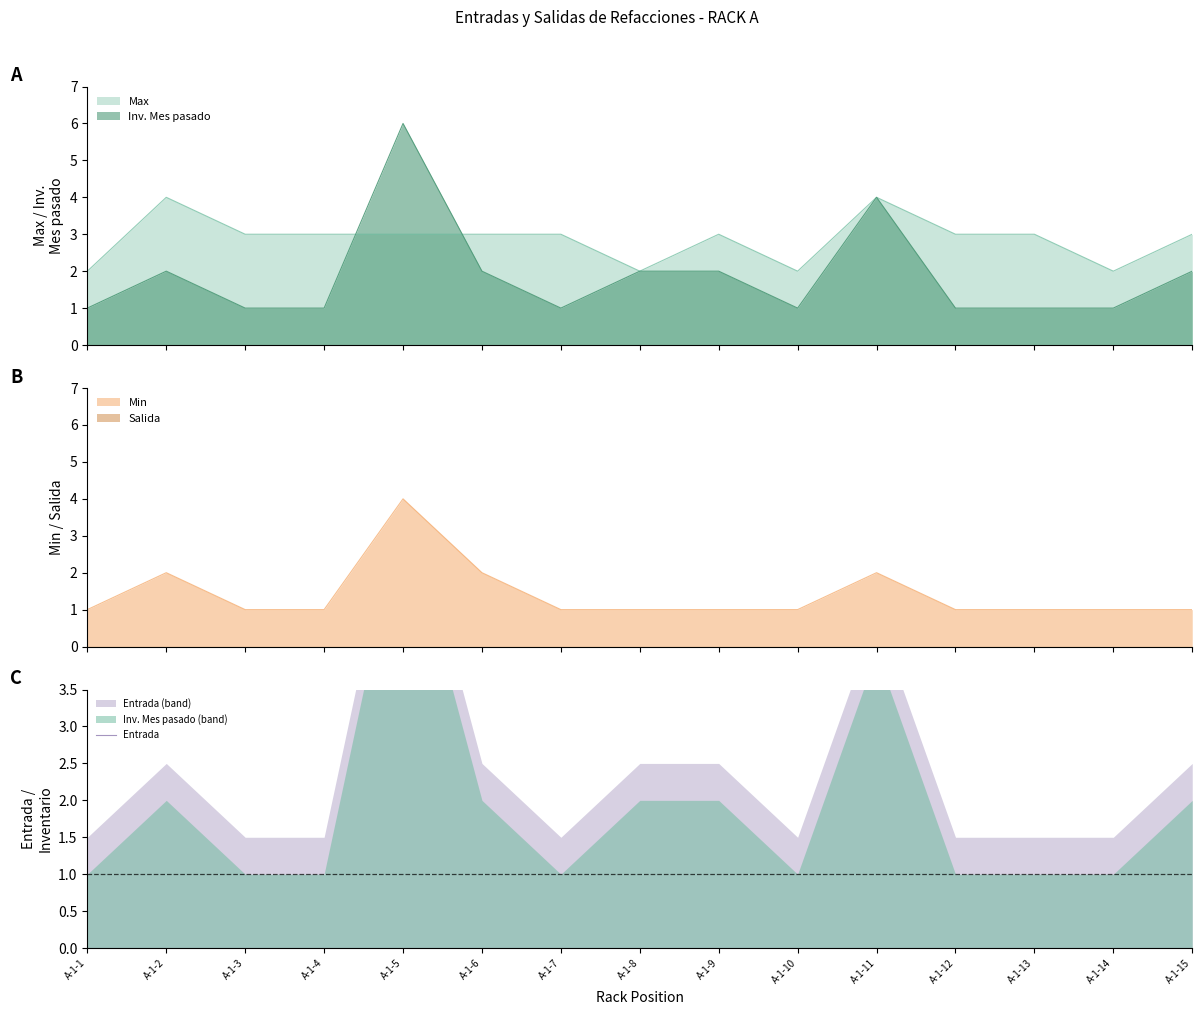

How many Max values are between 2 and 3?

13